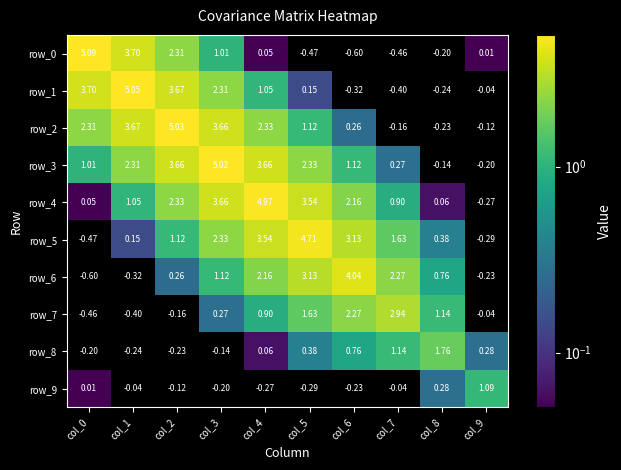

Which label corresponds to the smallest value in the chart?

col_9